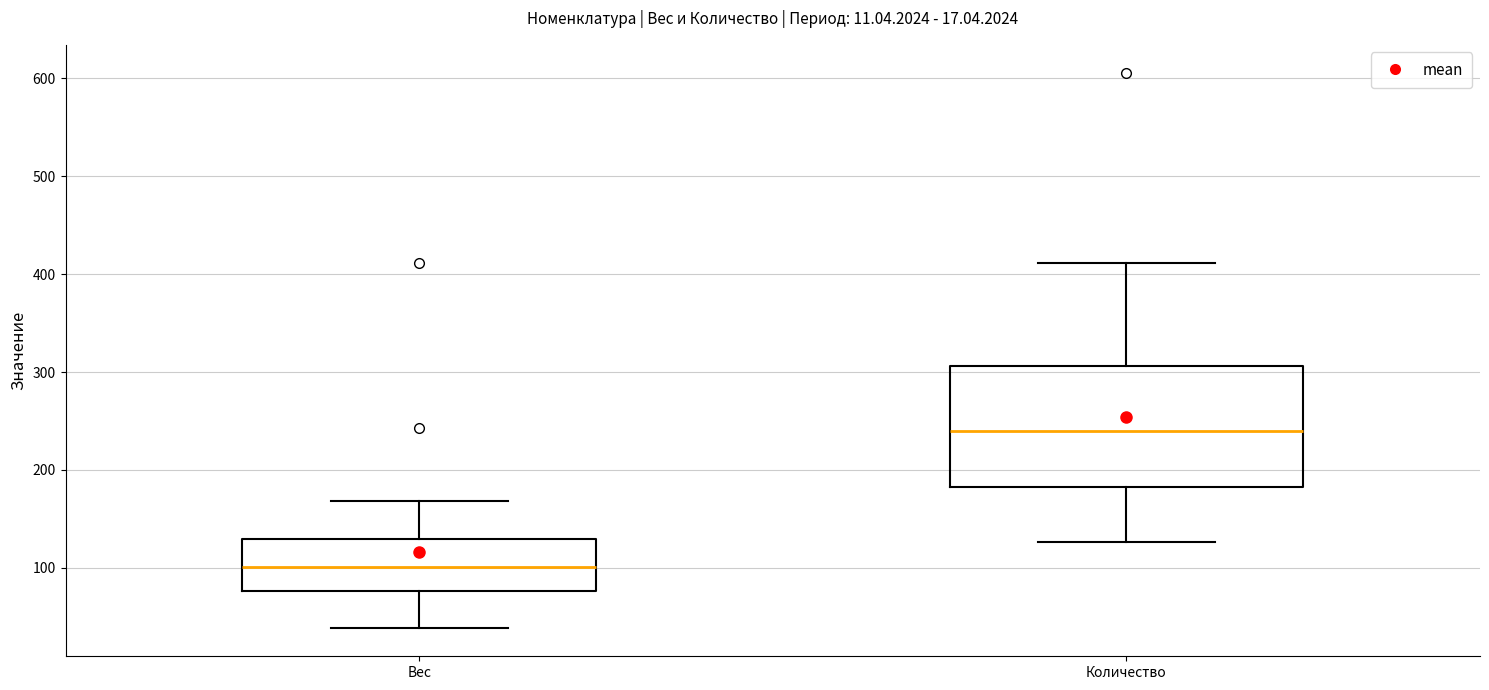

Which box has the highest median line?

Количество